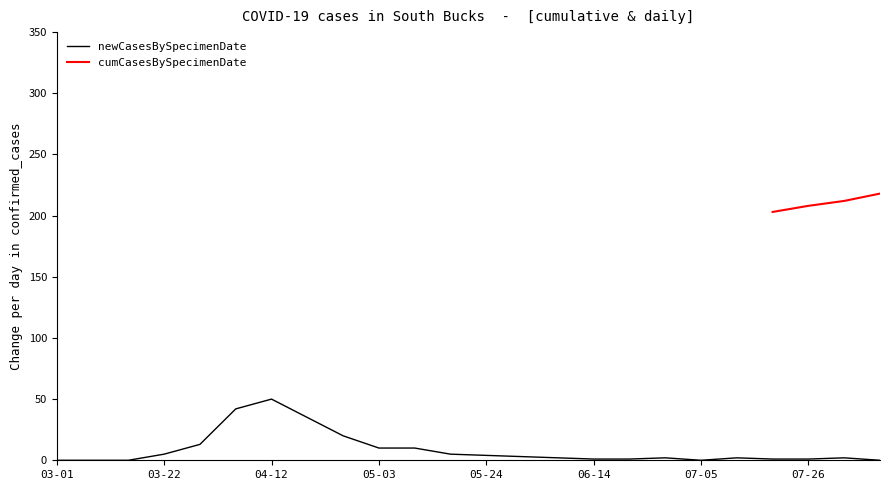

What is the change in value from 2020-03-29 to 2020-04-19?

+22